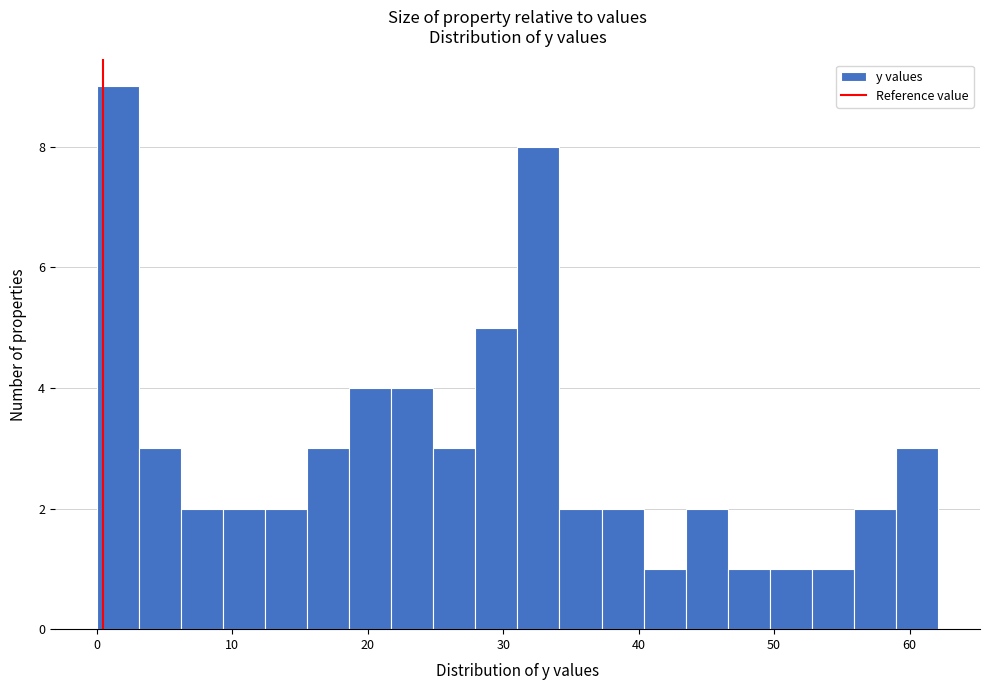

Read against the x-axis, roughly where is the centre of the tallest bar?

2